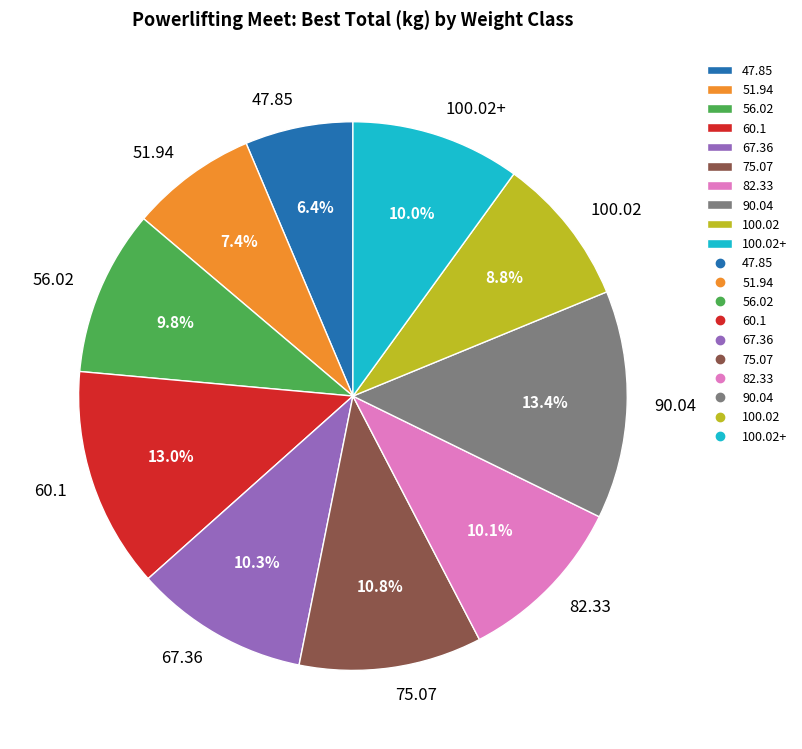

Combined, what portion of the pie is 60.1 and 67.36?

23.3%